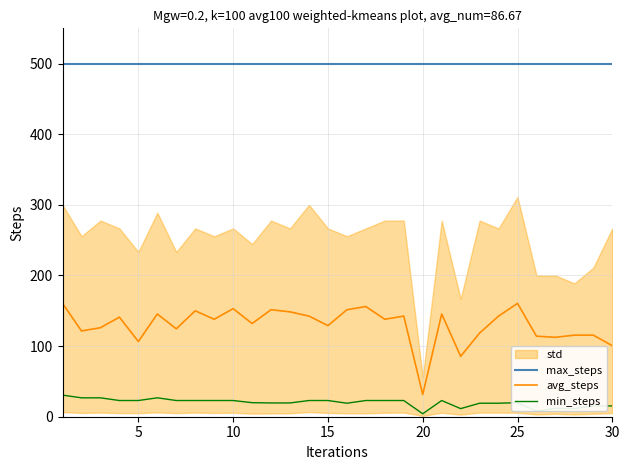

What is the maximum value for min_steps?

30.6